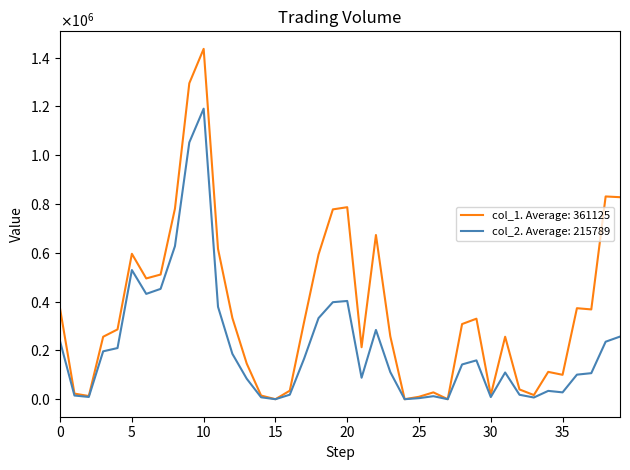

What are all the series names shown in the legend?

col_1. Average: 361125, col_2. Average: 215789